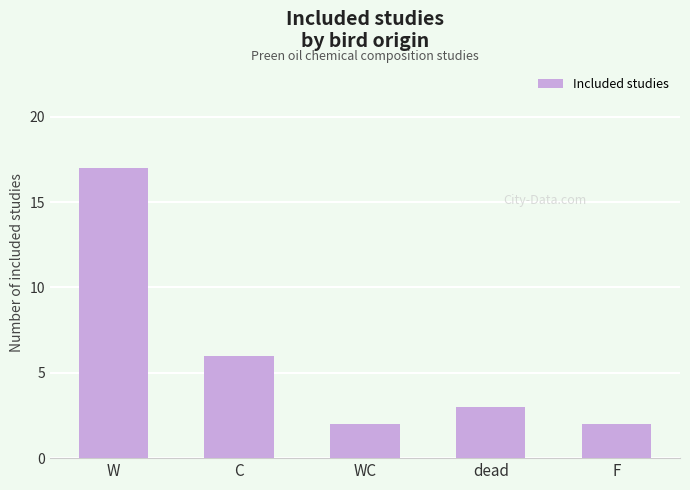

Reading left to right, list all the values displayed in this chart.

17	6	2	3	2